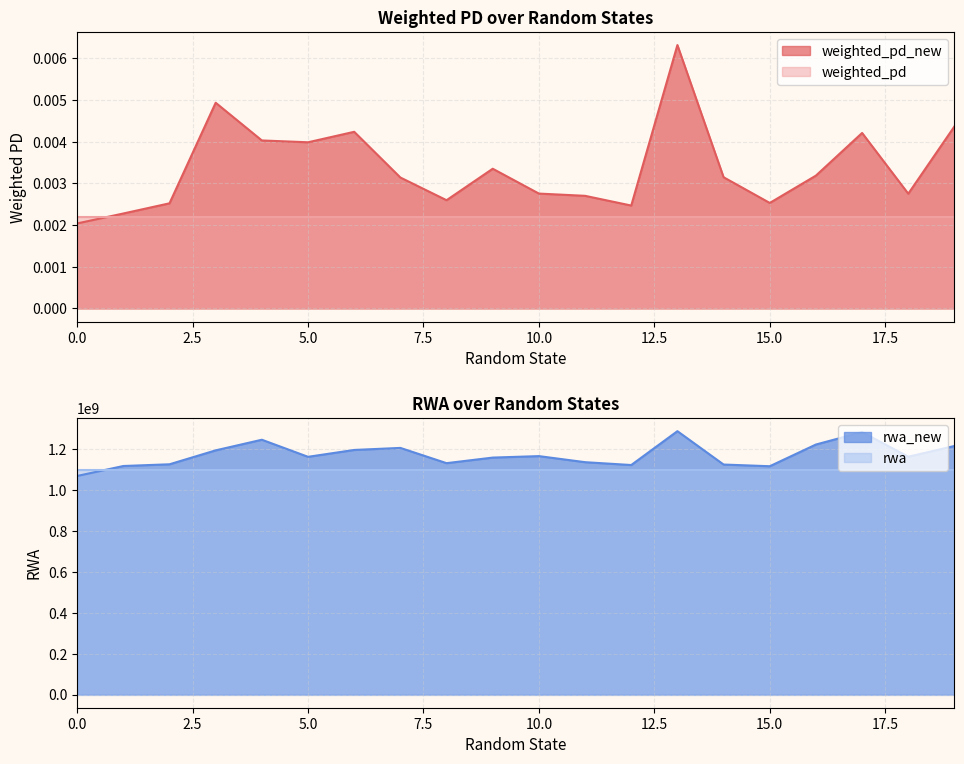

True or false: weighted_pd and weighted_pd_new cross at least once.

True